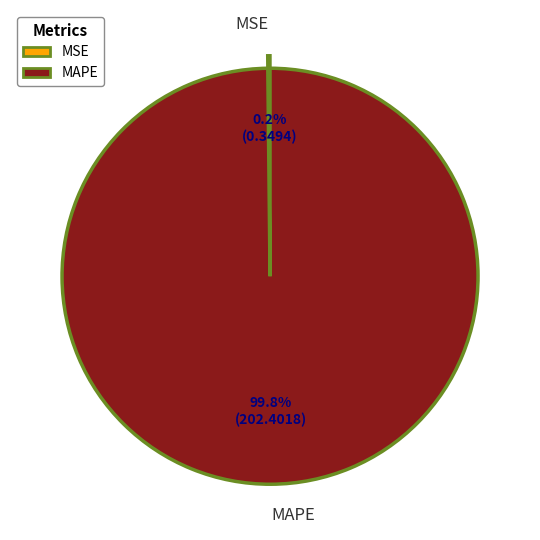

How much of the chart is everything except MAPE?

0.2%